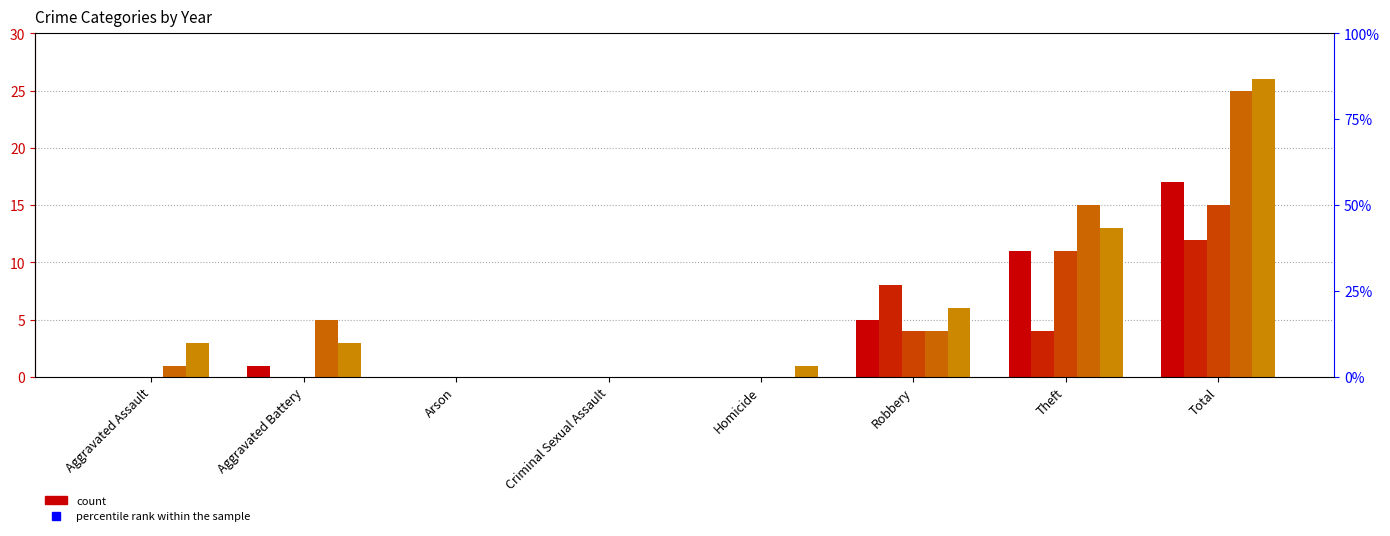

What is the difference between the maximum and minimum values in the 2017 series?

15